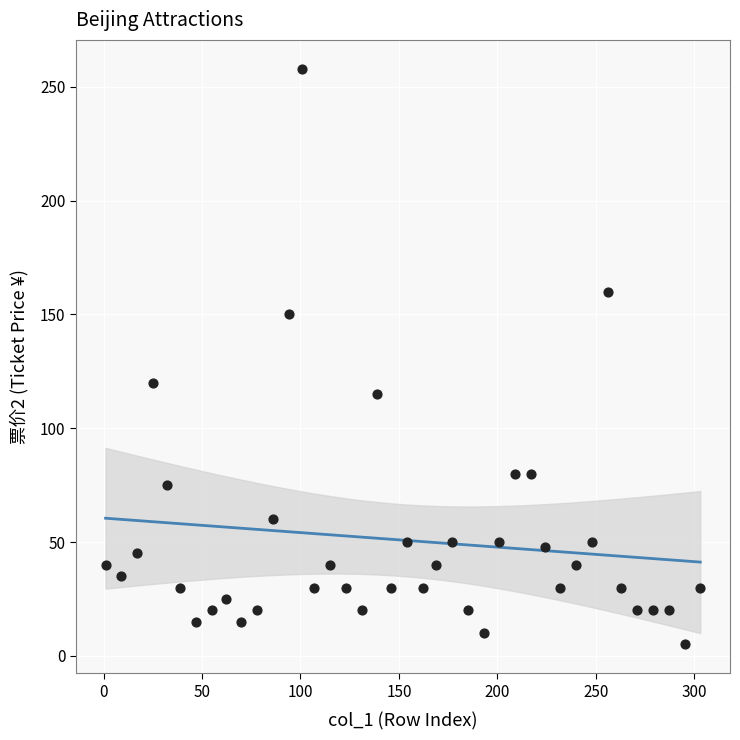

What Y value in the scatter plot is closest to 131?

120